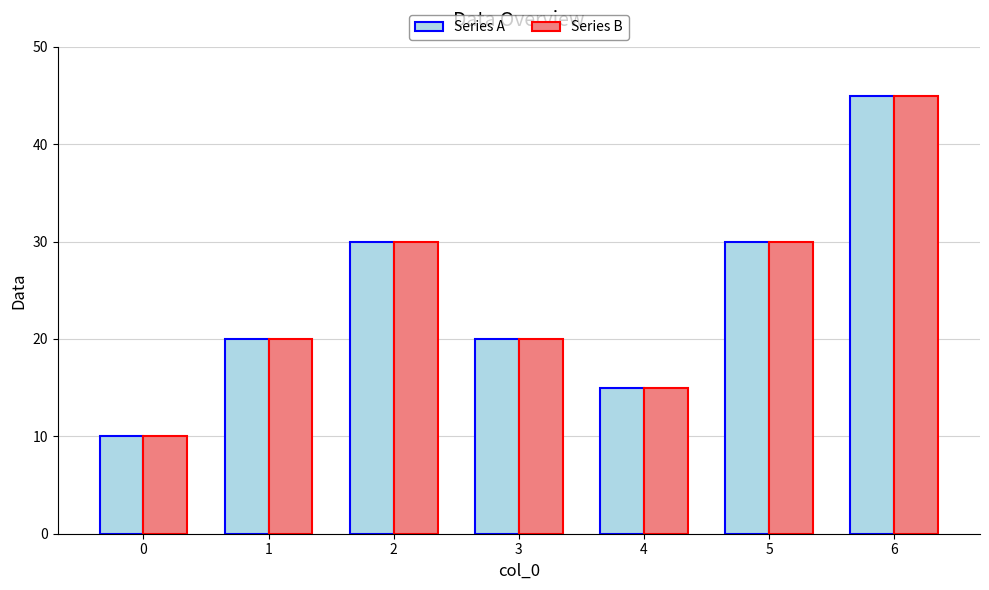

Reading right to left, extract all data points from this chart.

Series A: 6=45	5=30	4=15	3=20	2=30	1=20	0=10
Series B: 6=45	5=30	4=15	3=20	2=30	1=20	0=10